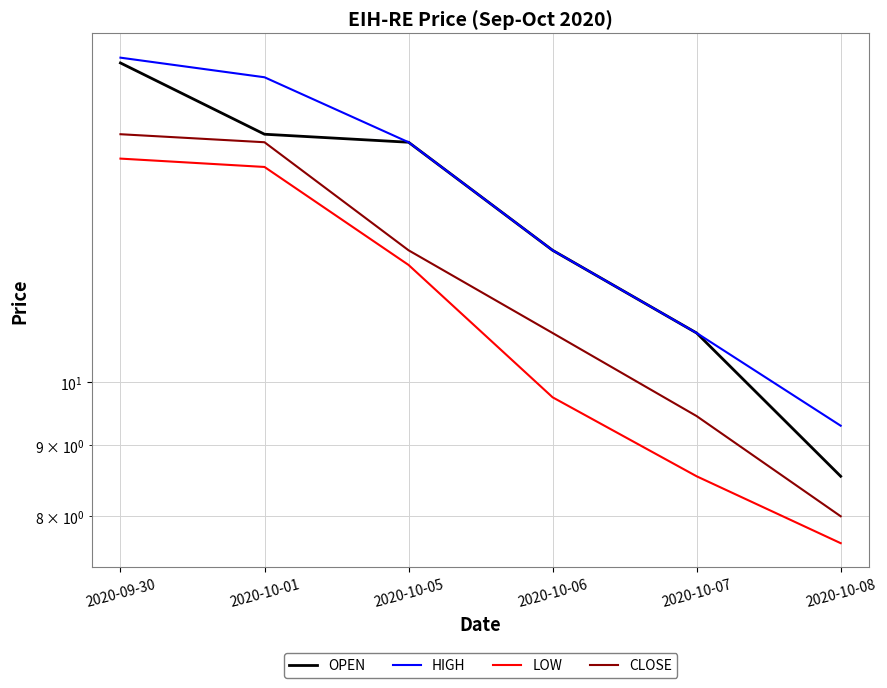

How many categories are shown in the chart?

6